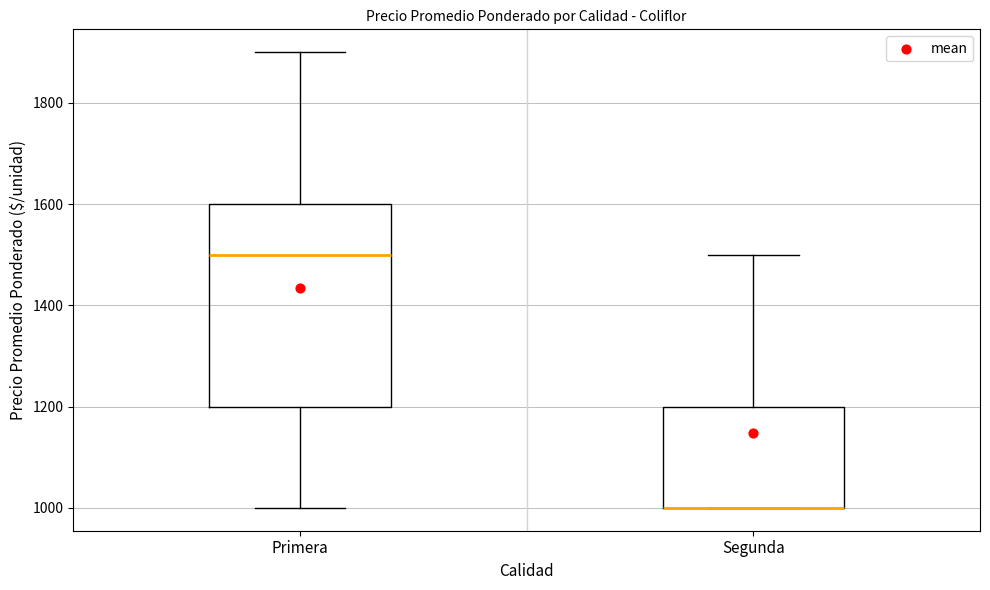

Reading left to right, transcribe this box plot: for each box, give where its median line is, the range the box spans, and where its two whiskers end, as read against the y-axis. The values are not printed on the chart, so give them approximately, as read against the axis.

Primera: median 1500, box 1200 to 1600, whiskers 1000 to 1900
Segunda: median 1000 (drawn on the box's lower edge), box 1000 to 1200, whiskers 1000 to 1500